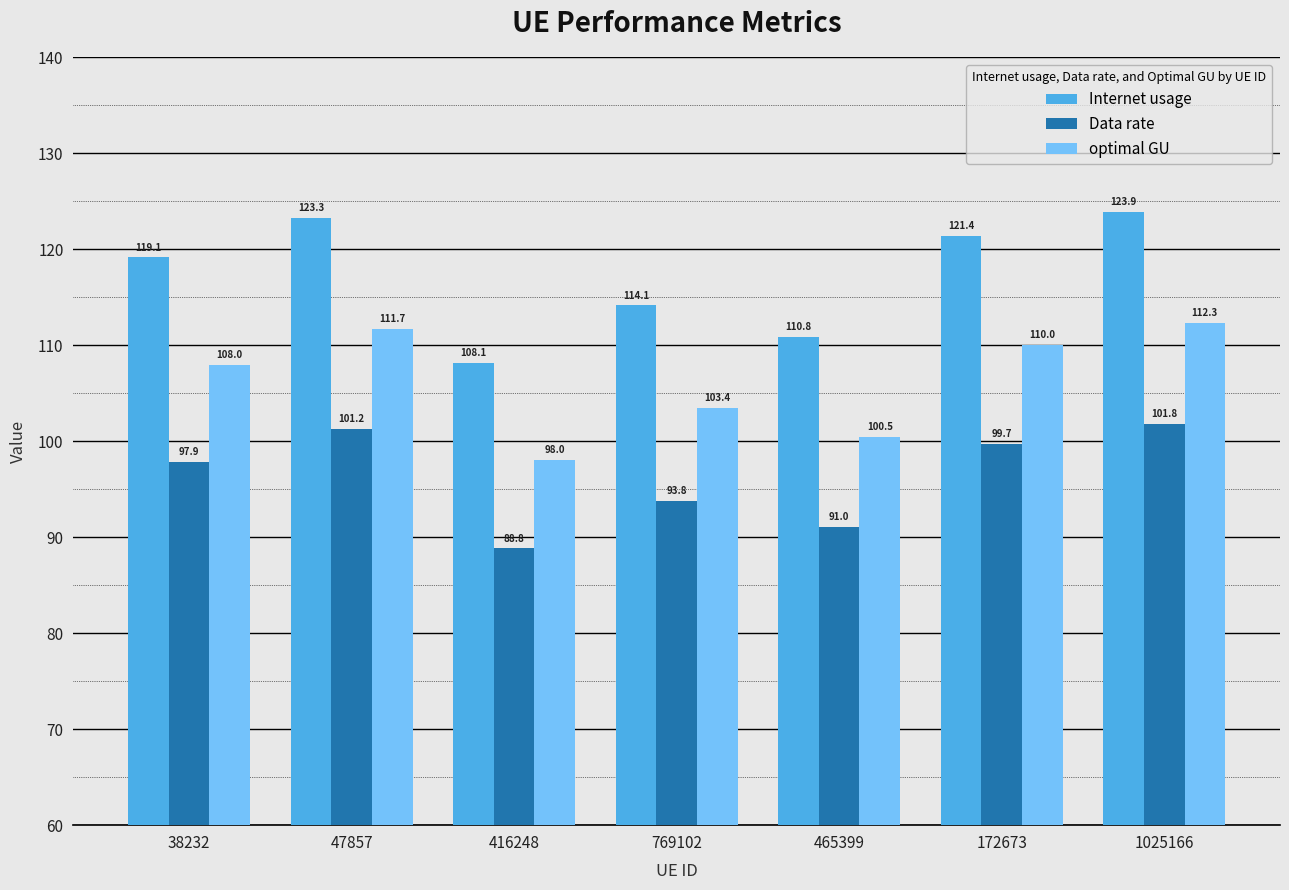

Between 769102 and 1025166, which series saw the biggest shift?

Internet usage